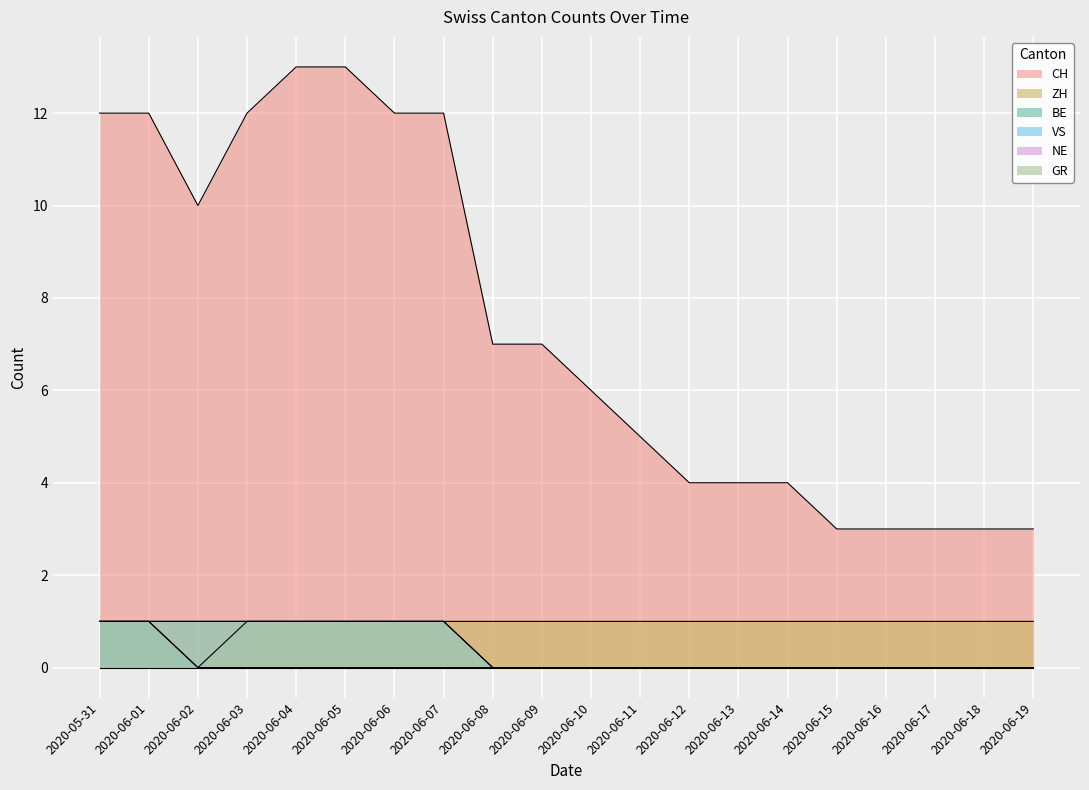

True or false: GR and ZH cross at least once.

False